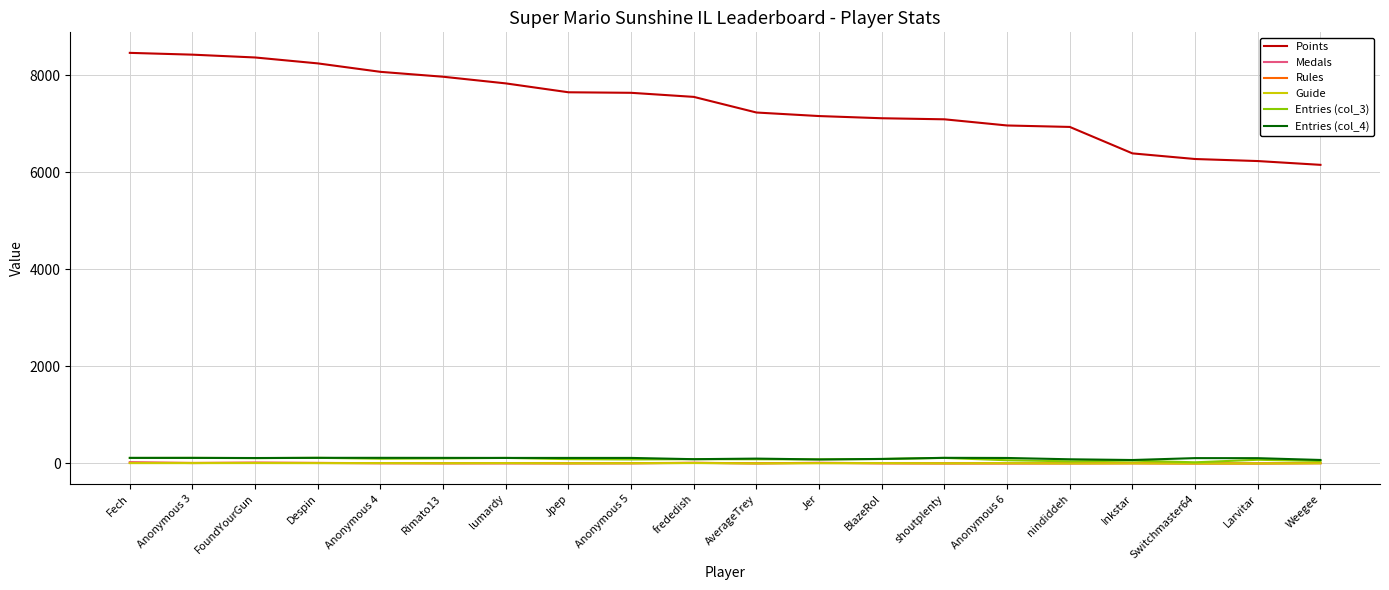

True or false: Points has a value of 2796 at Weegee.

False